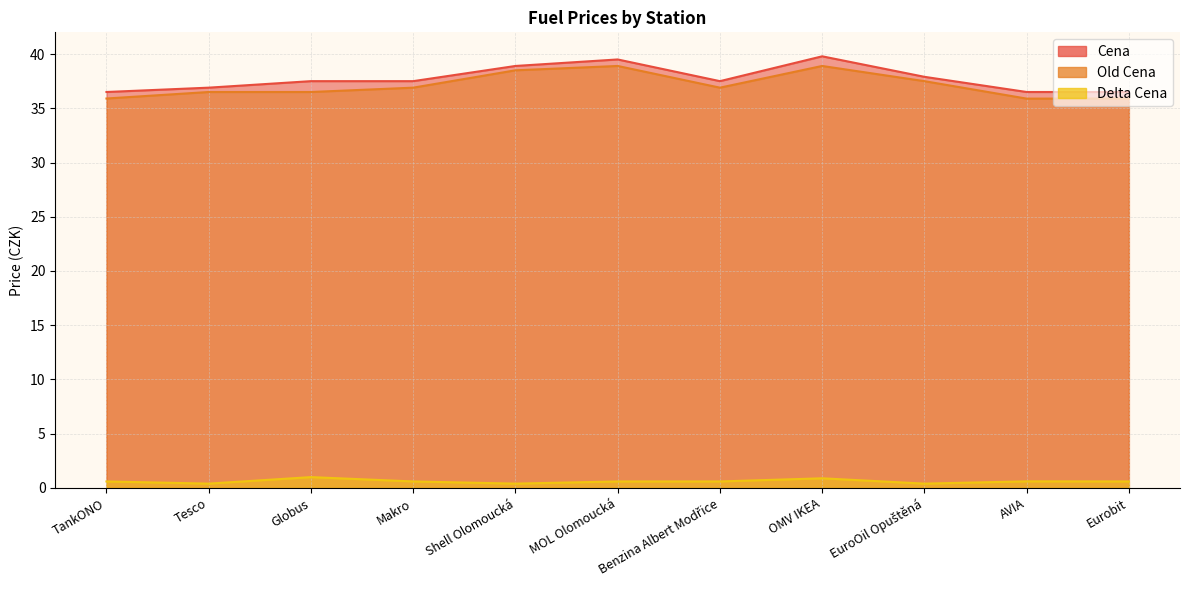

At which label is Cena closest to 38?

EuroOil Opuštěná